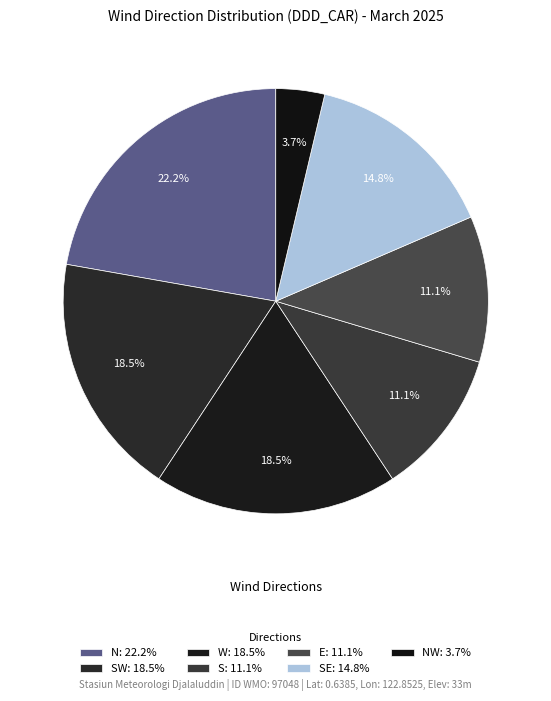

Count the number of slices in the pie.

7